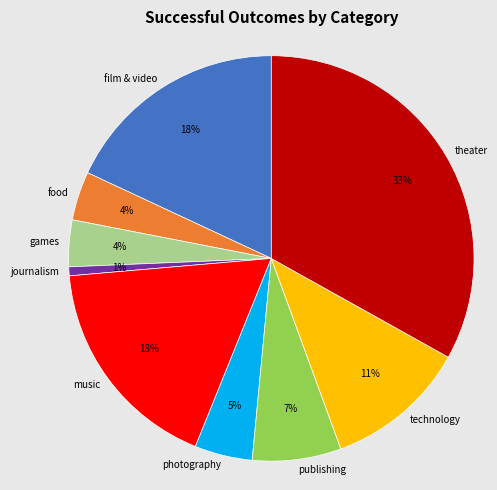

Is the sum of journalism and film & video greater than half?

No